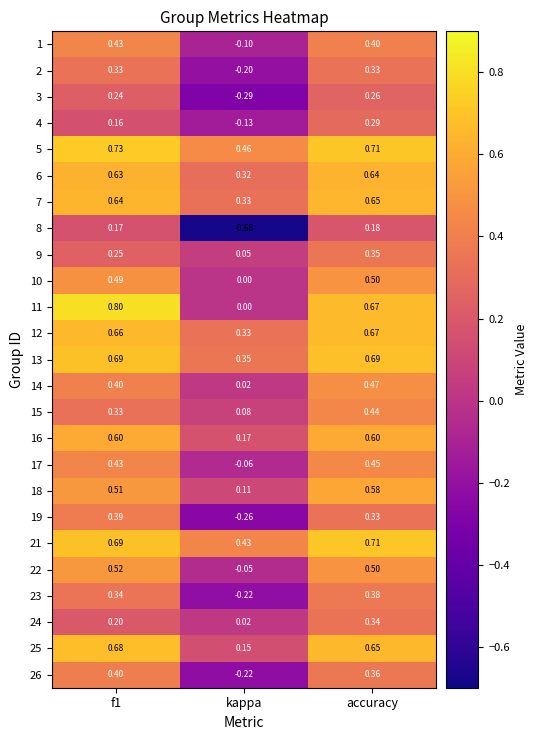

At which category is the sum across all series the highest?

accuracy